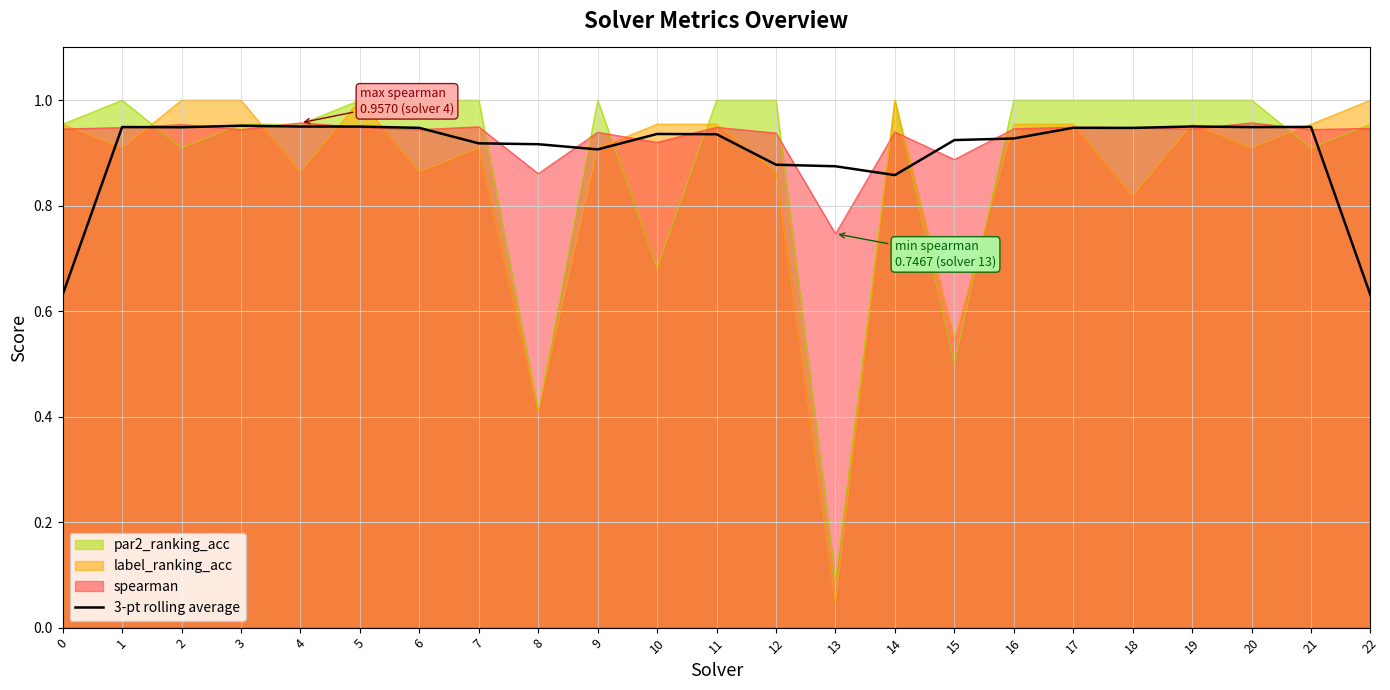

Reading left to right, what are all the values shown in this chart?

0=0.6	1=0.9	2=0.9	3=1.0	4=0.9	5=0.9	6=0.9	7=0.9	8=0.9	9=0.9	10=0.9	11=0.9	12=0.9	13=0.9	14=0.9	15=0.9	16=0.9	17=0.9	18=0.9	19=1.0	20=0.9	21=0.9	22=0.6